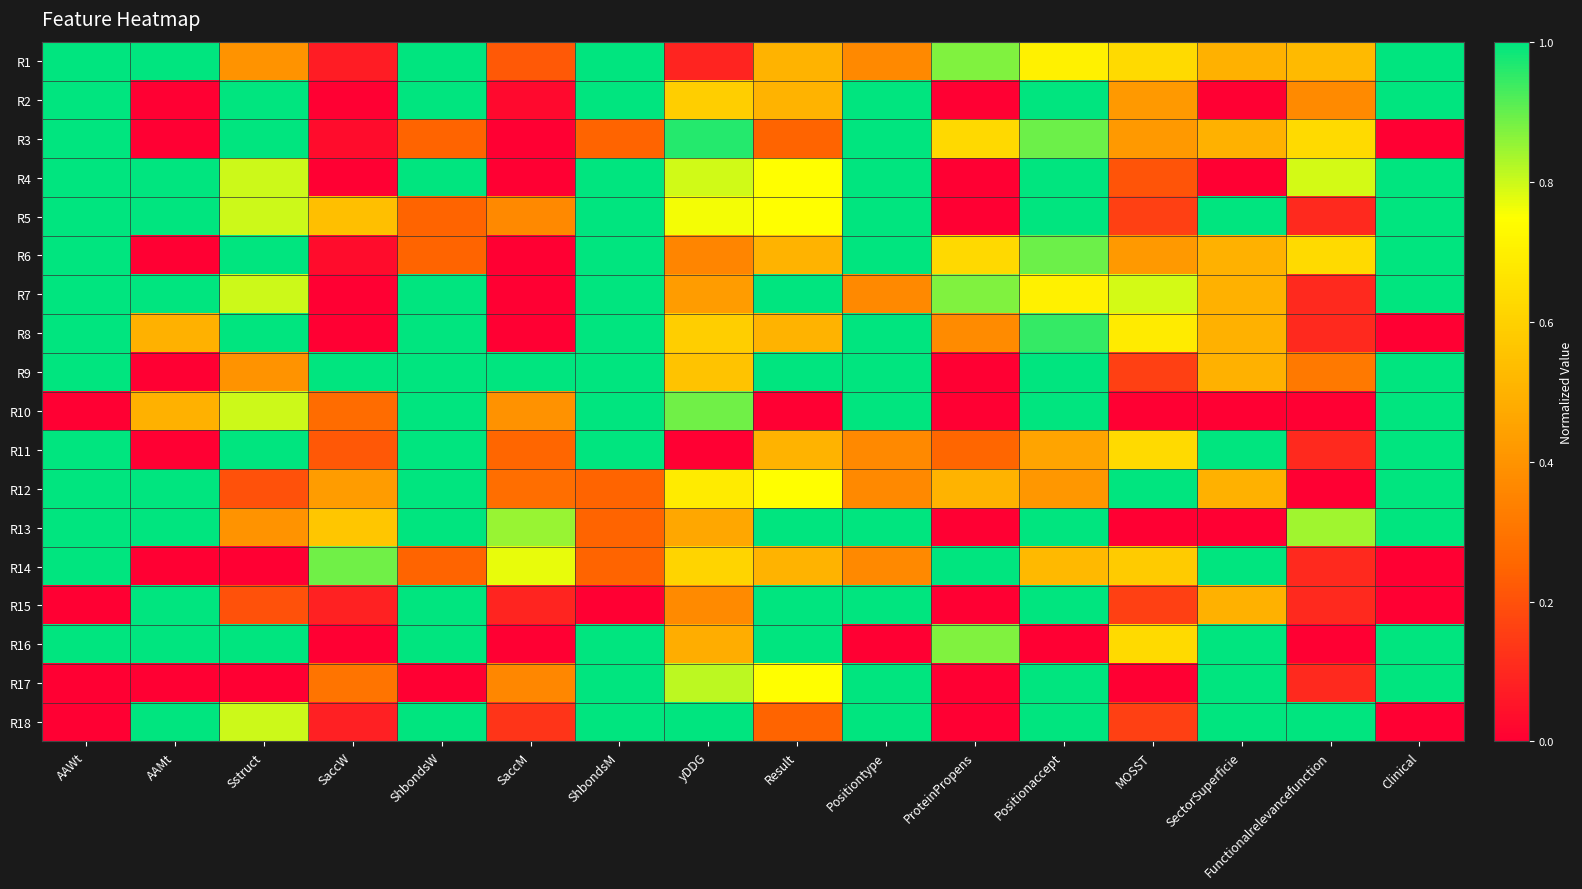

How many data points does each series have?

16